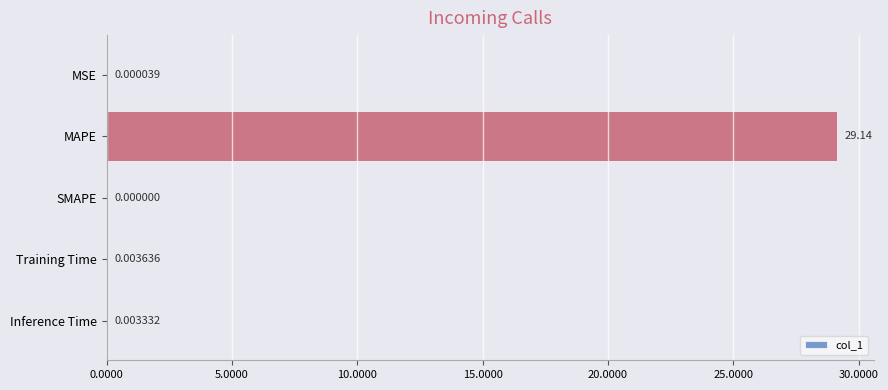

Which label corresponds to the largest value in the chart?

MAPE